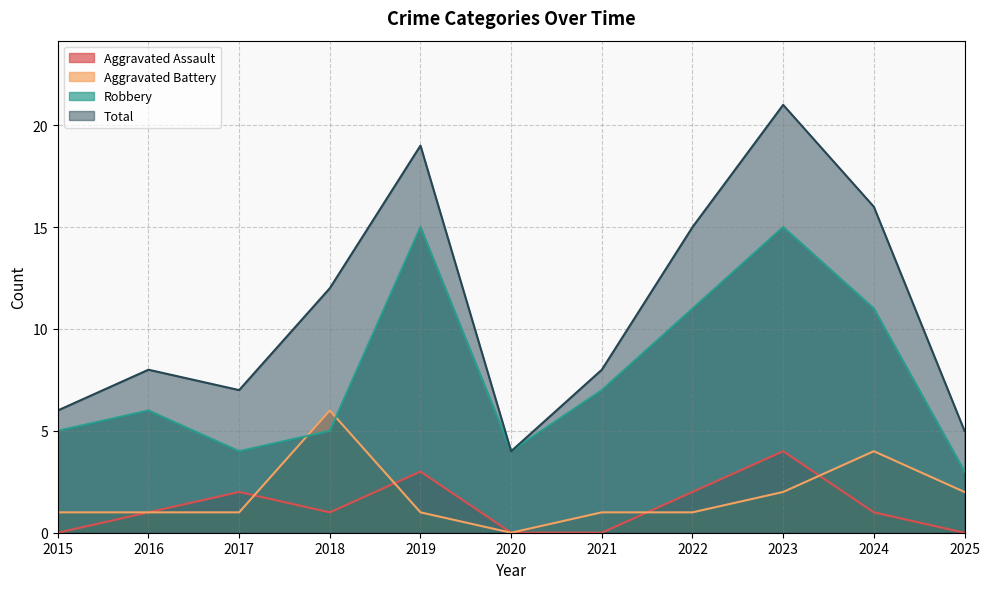

Reading left to right, transcribe all the data shown in this chart.

Aggravated Assault: 0	1	2	1	3	0	0	2	4	1	0
Aggravated Battery: 1	1	1	6	1	0	1	1	2	4	2
Robbery: 5	6	4	5	15	4	7	11	15	11	3
Total: 6	8	7	12	19	4	8	15	21	16	5